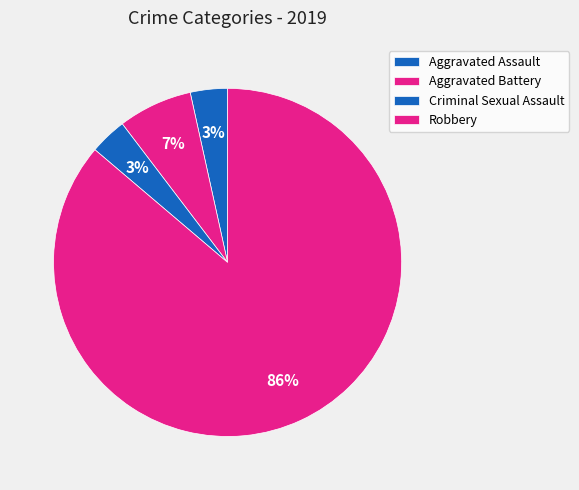

How many slices are in this pie chart?

4